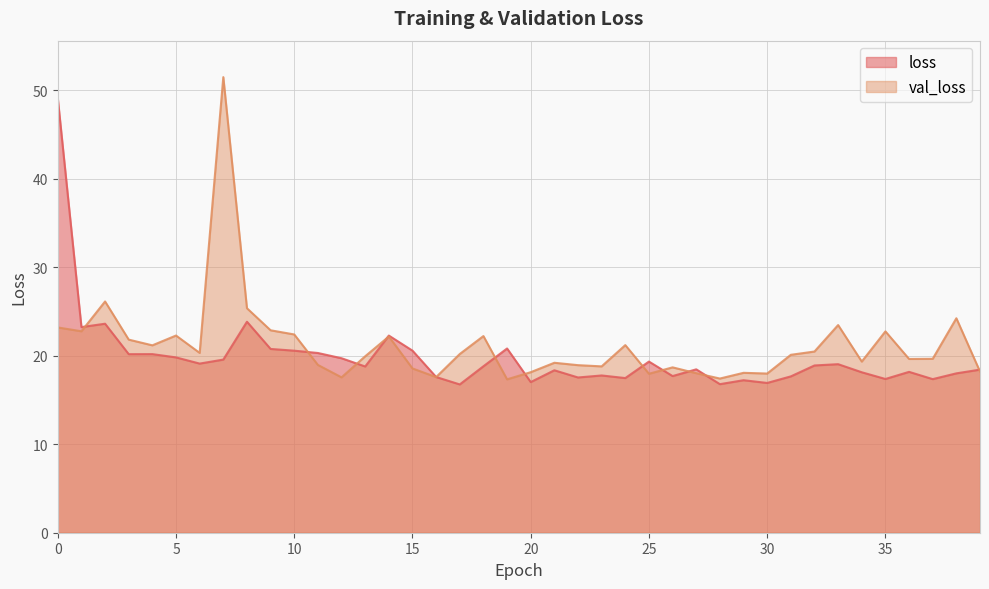

List the labels in order of loss value, largest first.

0, 8, 2, 1, 14, 19, 9, 15, 10, 11, 4, 3, 5, 12, 7, 25, 6, 33, 32, 18, 13, 27, 39, 21, 36, 34, 38, 23, 26, 31, 16, 22, 24, 35, 37, 29, 20, 30, 28, 17